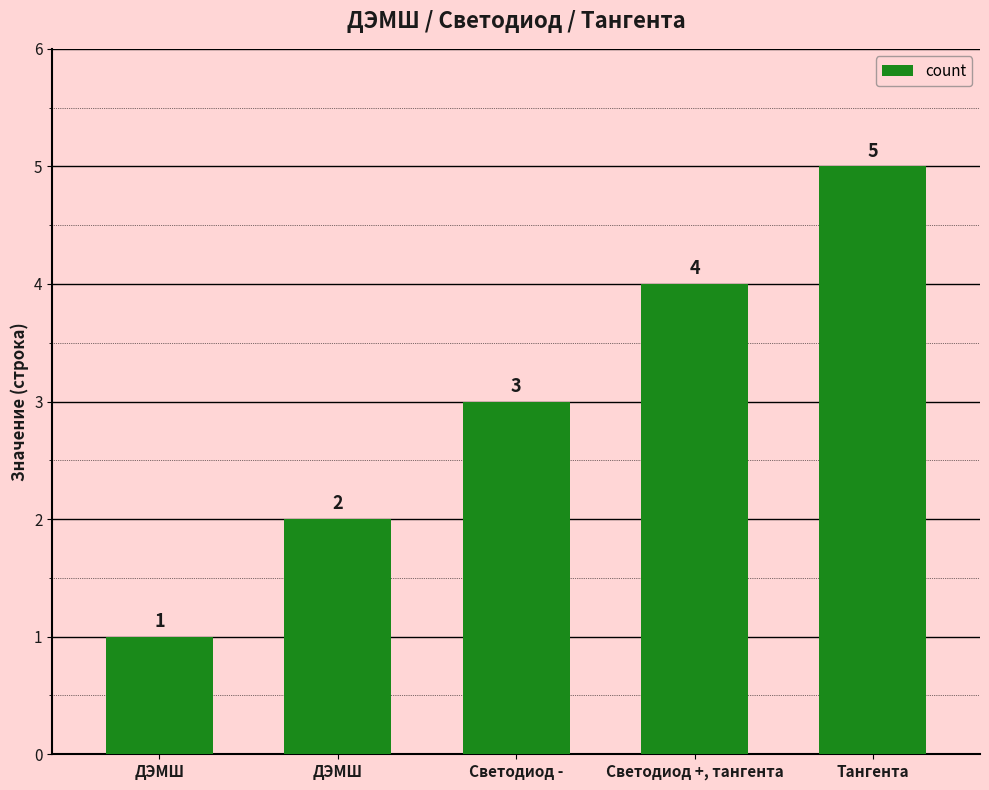

The value at ДЭМШ is 2. True or false?

True